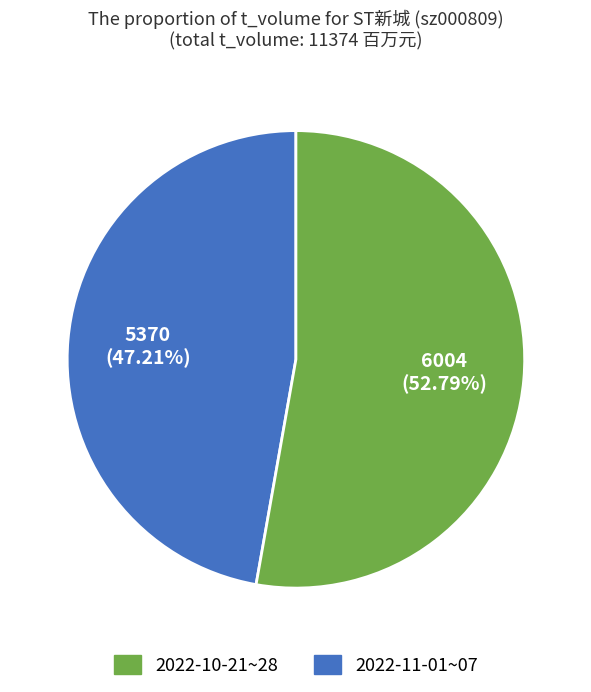

Is there a majority slice in this chart?

Yes